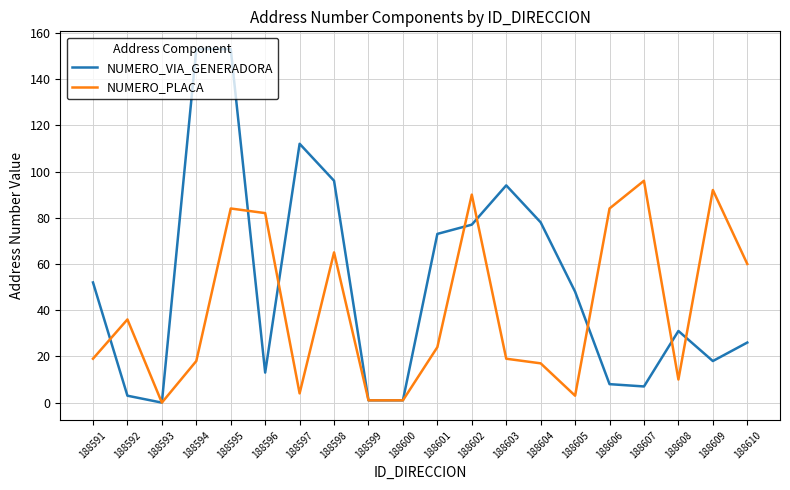

Reading left to right, list all the values displayed in this chart.

NUMERO_VIA_GENERADORA: 188591=52	188592=3	188593=0	188594=153	188595=153	188596=13	188597=112	188598=96	188599=1	188600=1	188601=73	188602=77	188603=94	188604=78	188605=48	188606=8	188607=7	188608=31	188609=18	188610=26
NUMERO_PLACA: 188591=19	188592=36	188593=0	188594=18	188595=84	188596=82	188597=4	188598=65	188599=1	188600=1	188601=24	188602=90	188603=19	188604=17	188605=3	188606=84	188607=96	188608=10	188609=92	188610=60